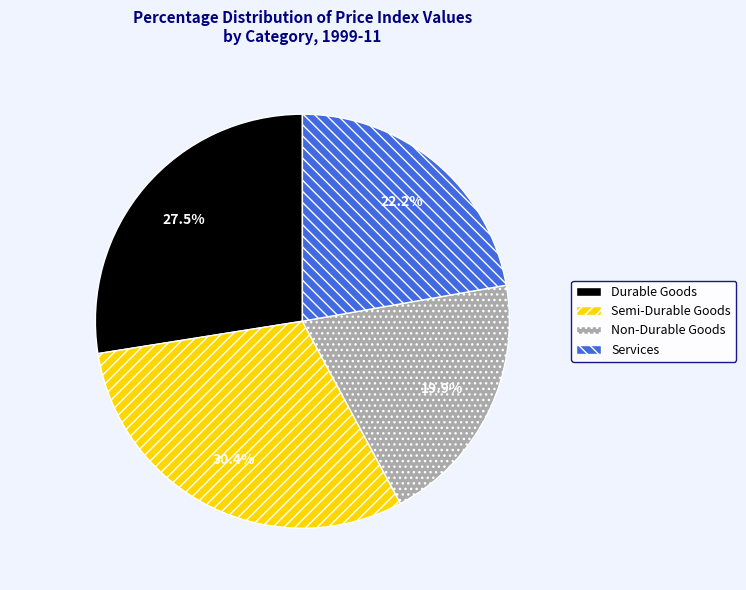

What percentage do Durable Goods and Semi-Durable Goods together represent?

57.9%